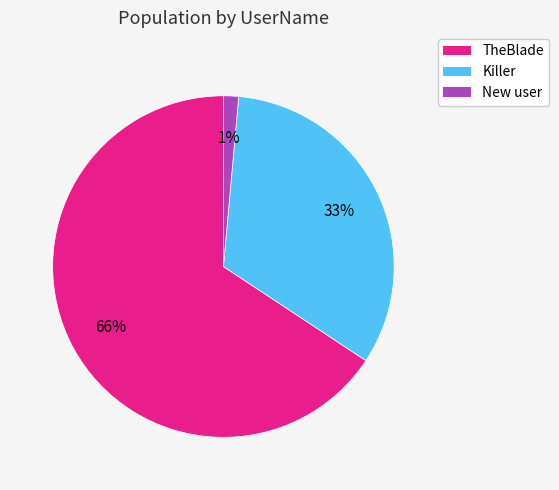

Which slice is the largest?

TheBlade